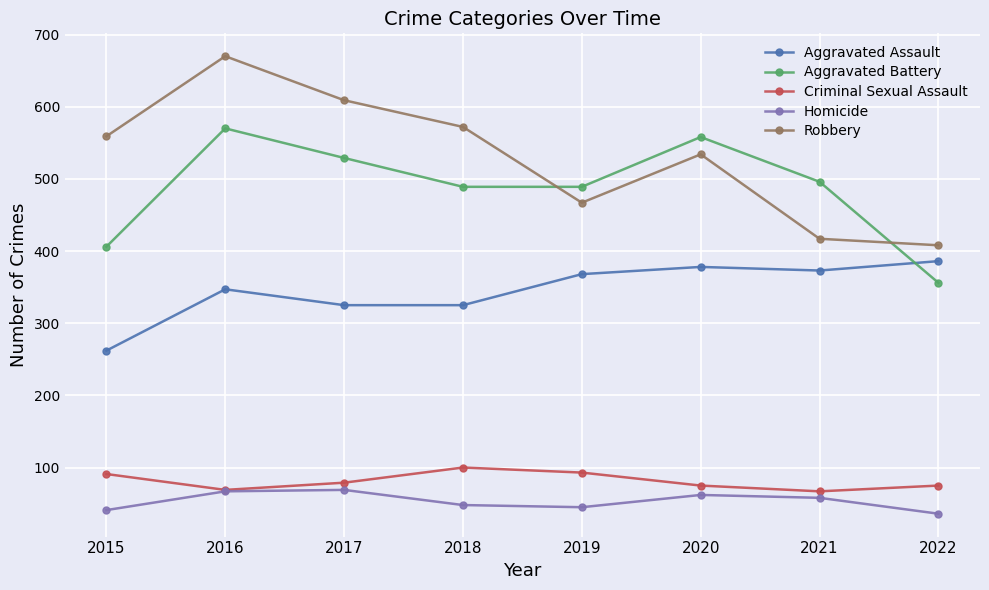

What are all the series names shown in the legend?

Aggravated Assault, Aggravated Battery, Criminal Sexual Assault, Homicide, Robbery